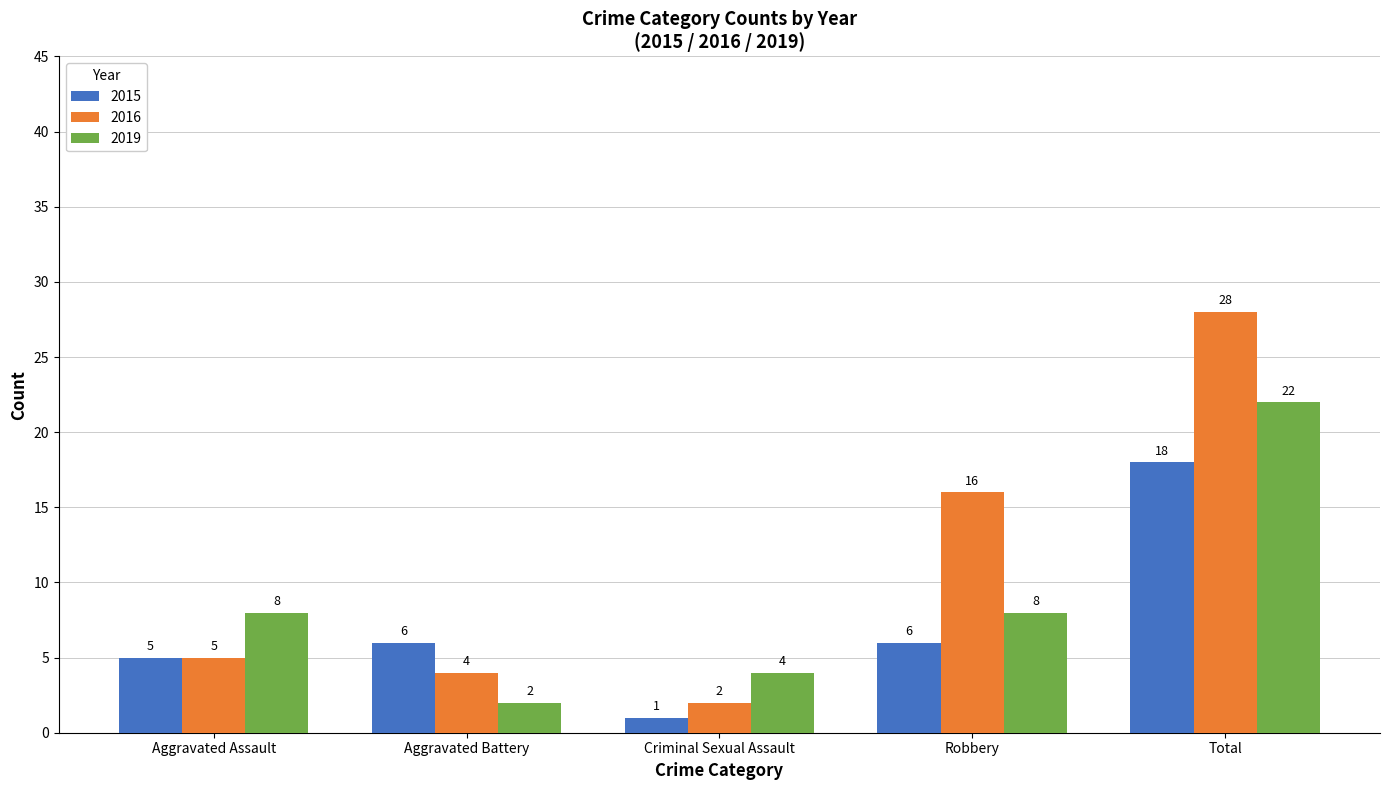

Reading left to right, transcribe all the data shown in this chart.

2015: Aggravated Assault=5	Aggravated Battery=6	Criminal Sexual Assault=1	Robbery=6	Total=18
2016: Aggravated Assault=5	Aggravated Battery=4	Criminal Sexual Assault=2	Robbery=16	Total=28
2019: Aggravated Assault=8	Aggravated Battery=2	Criminal Sexual Assault=4	Robbery=8	Total=22